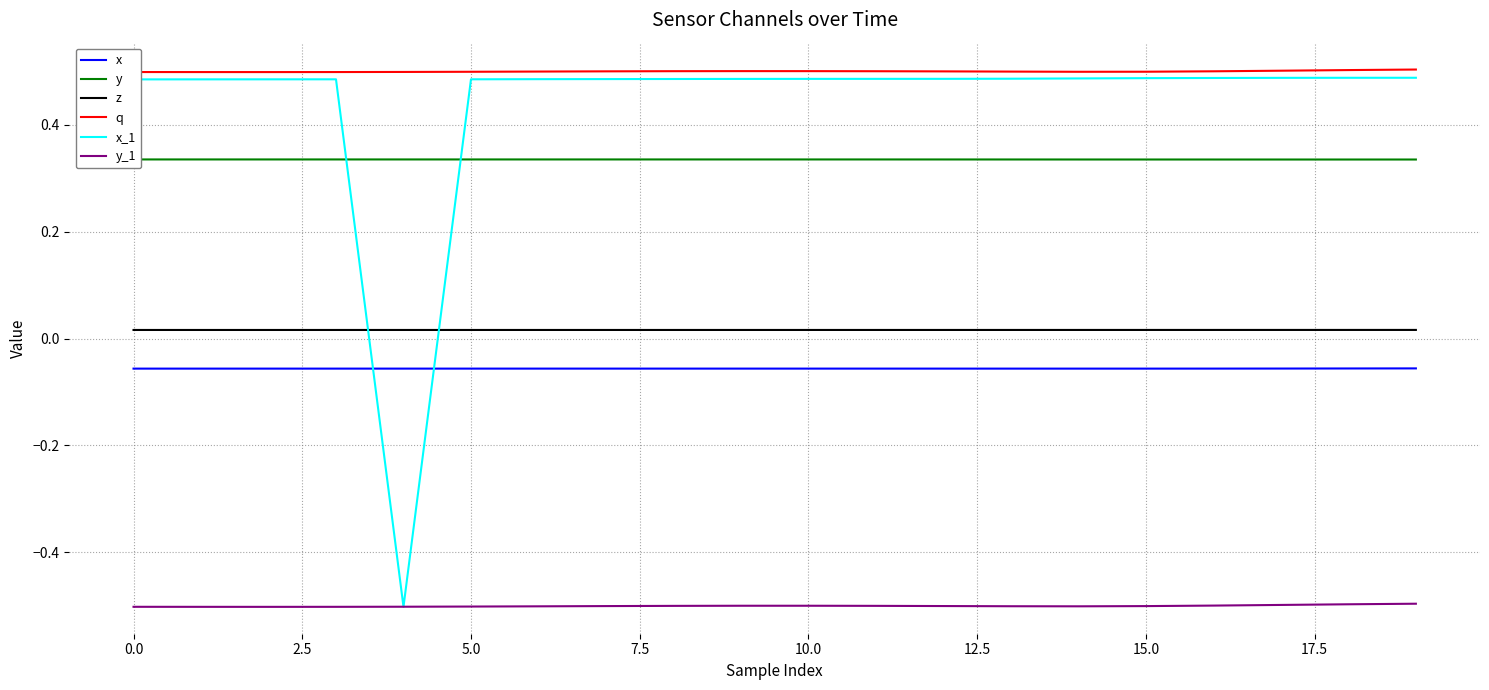

True or false: x and y cross at least once.

False